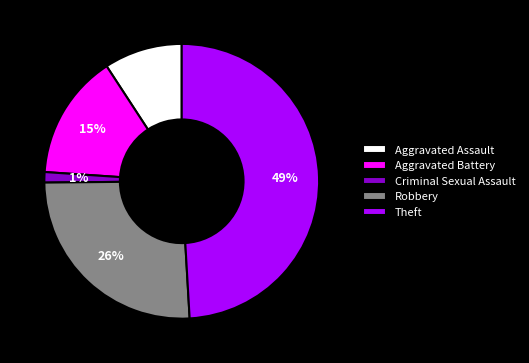

Which has a higher value, Theft or Aggravated Battery?

Theft